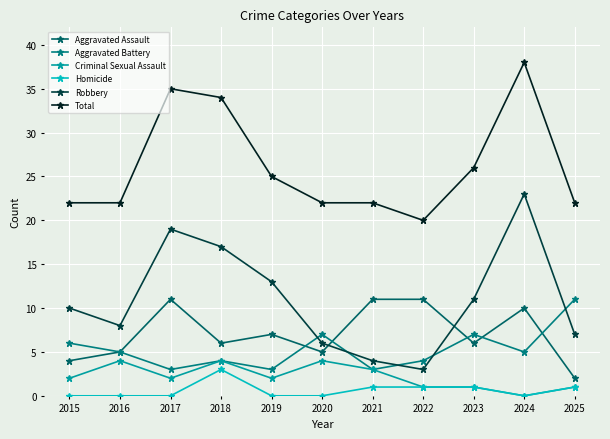

Which category has the highest value across all series?

2024